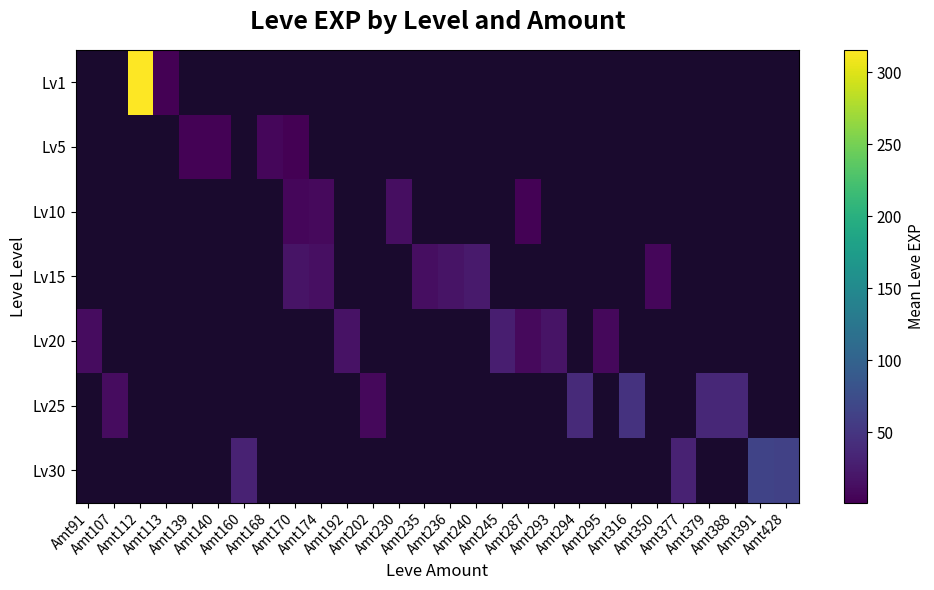

How many categories are shown in the chart?

28